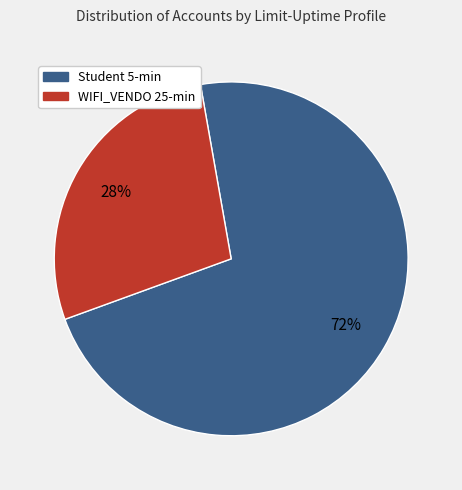

To the nearest percent, what is the difference between the largest and smallest slice percentages?

44%